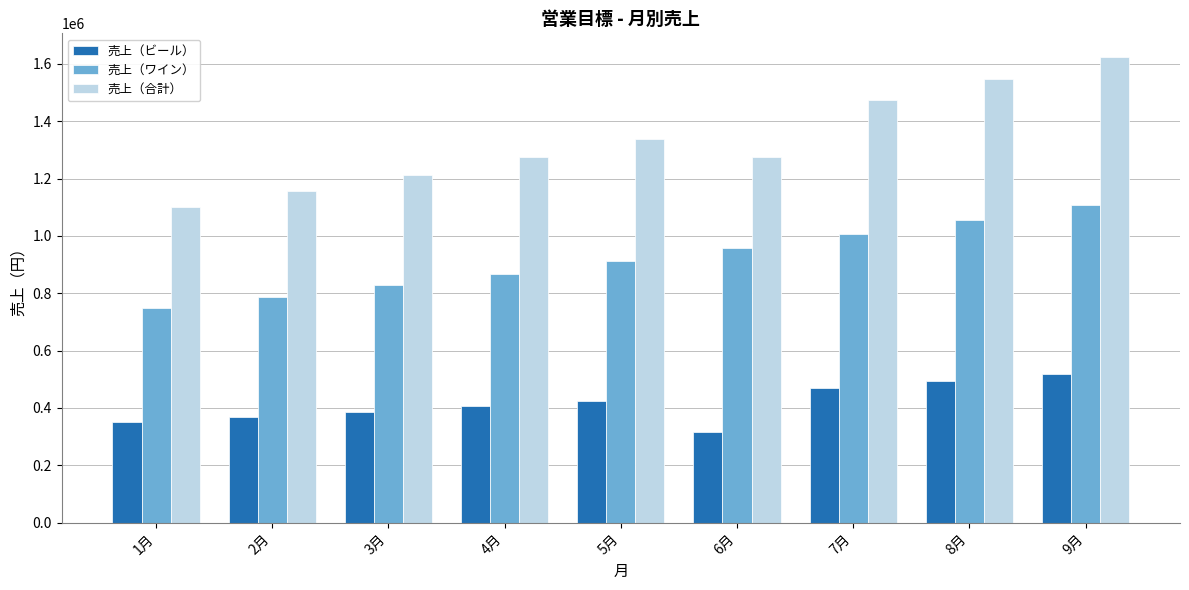

The value of 売上（ワイン） at 5月 is 1615217.0. True or false?

False